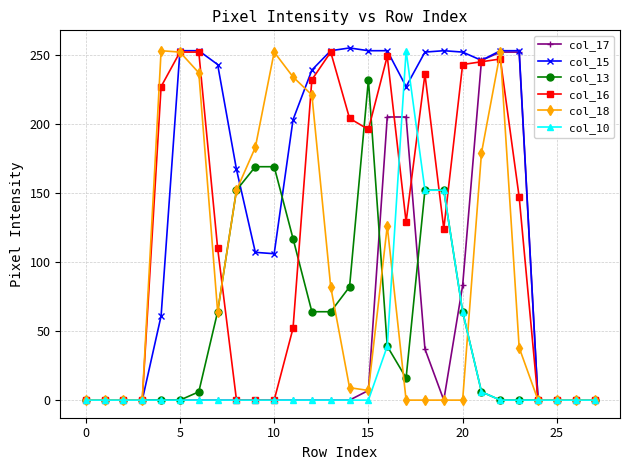

True or false: col_15 has more than 1 points higher than both neighbors.

True